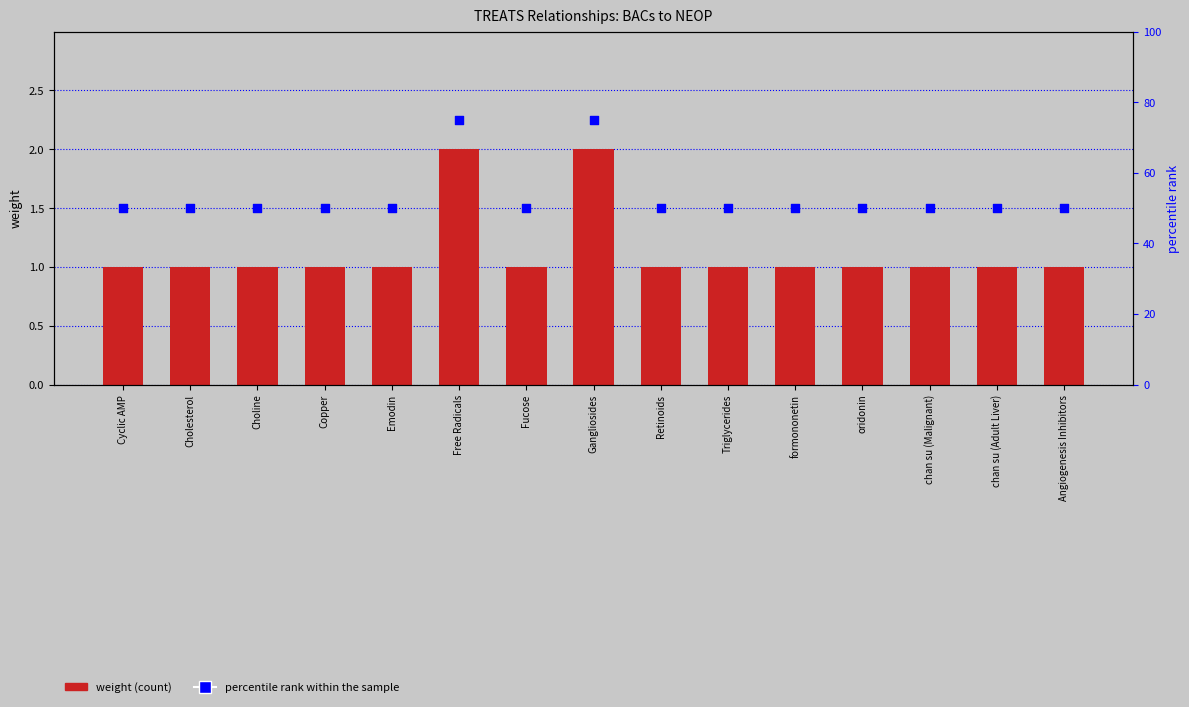

At how many categories does at least one series exceed 33?

15